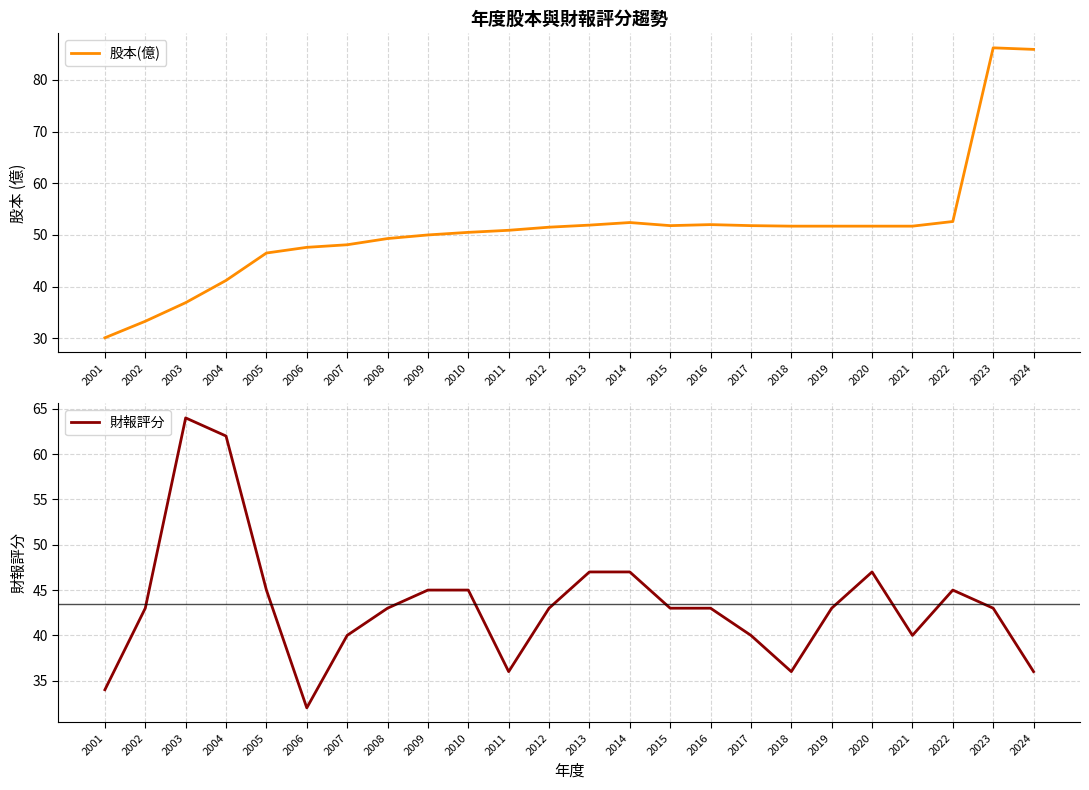

What is the smallest value displayed?

30.1